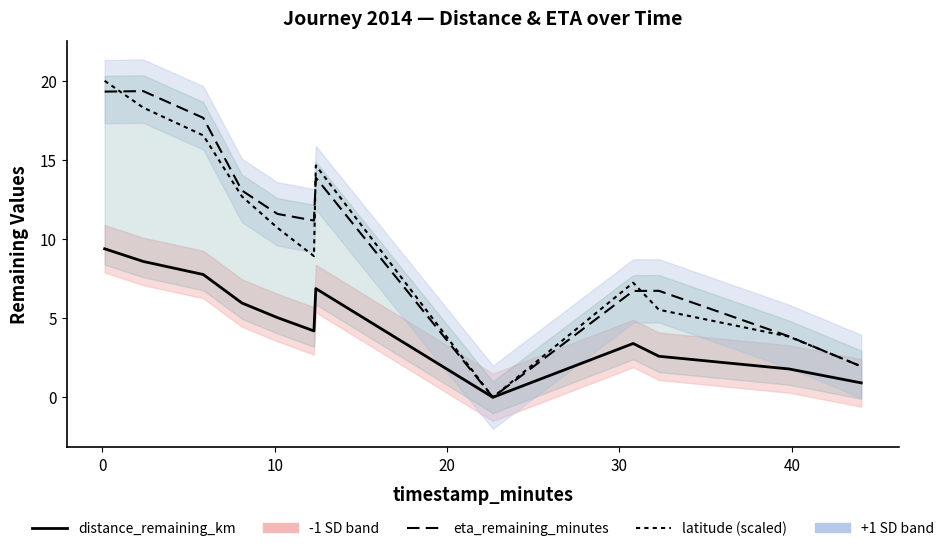

What is the spread (max minus min) of values at 30?

6.6